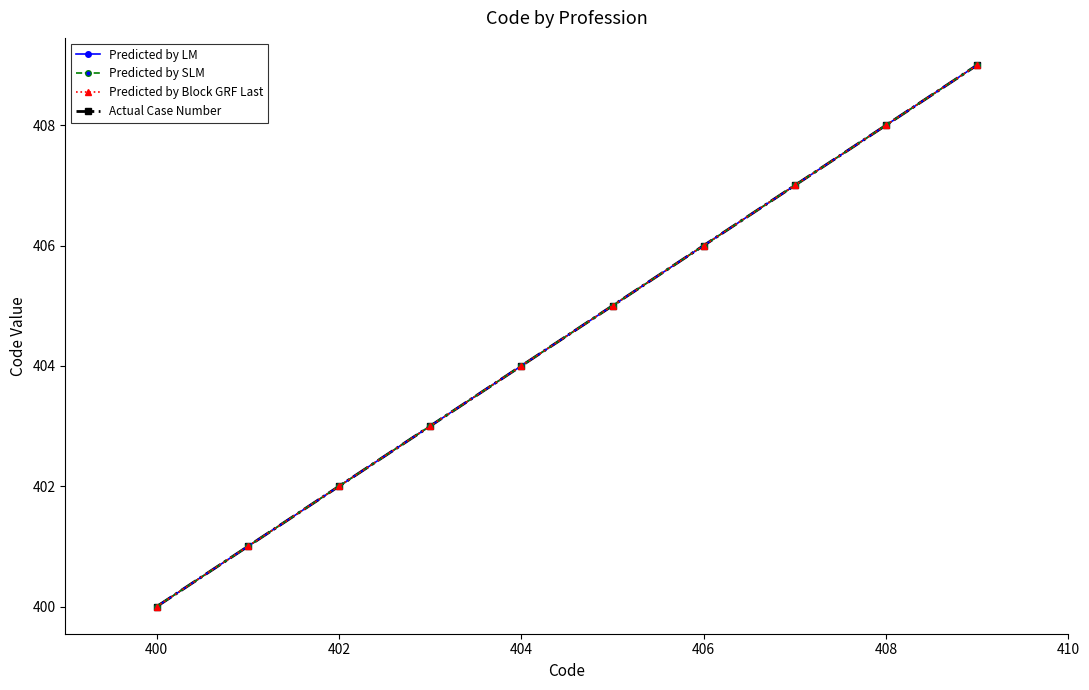

Is this an area chart (filled region under the line)?

No